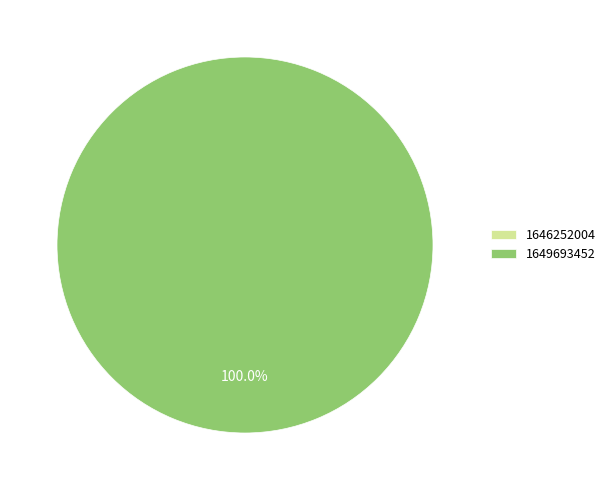

Is there any slice that represents more than half of the pie?

Yes